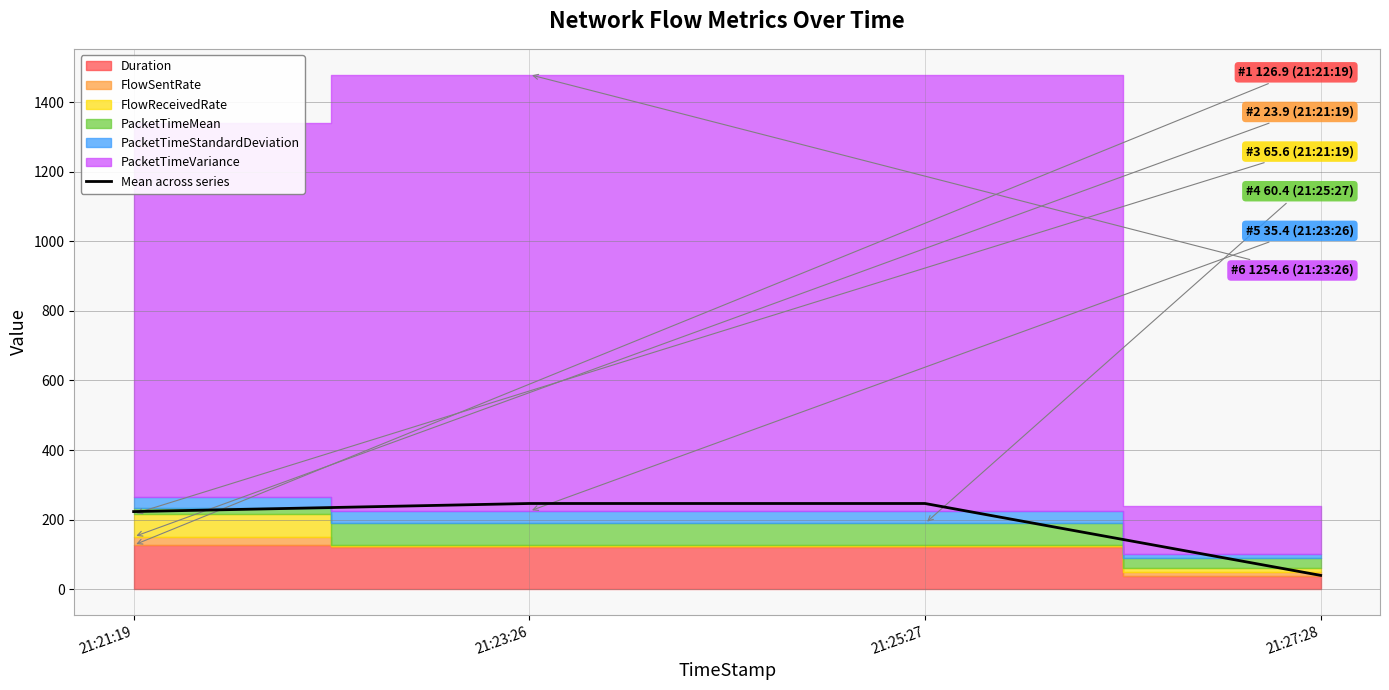

Rank the categories by value from lowest to highest.

21:27:28, 21:21:19, 21:25:27, 21:23:26